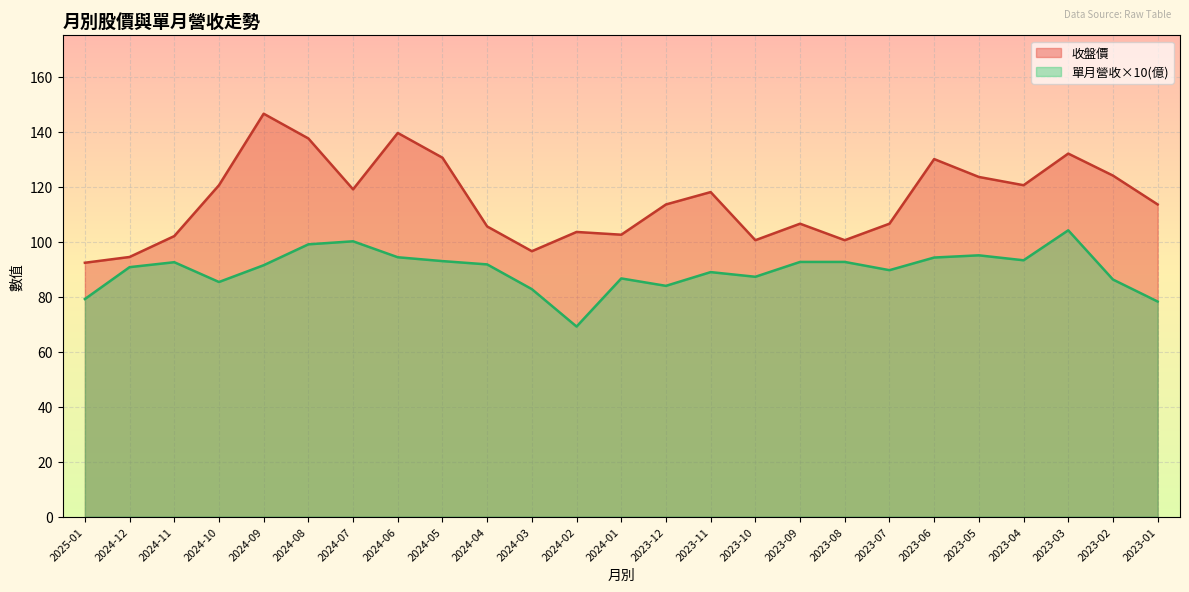

What is the difference between the maximum and second lowest values in the 收盤價 series?

52.1